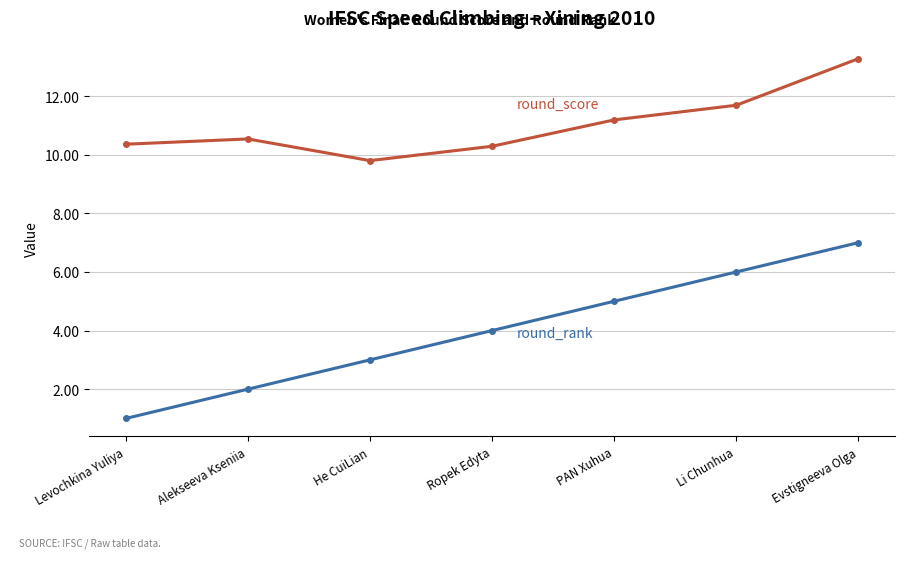

What is the difference between the highest and lowest values at Li Chunhua?

5.7